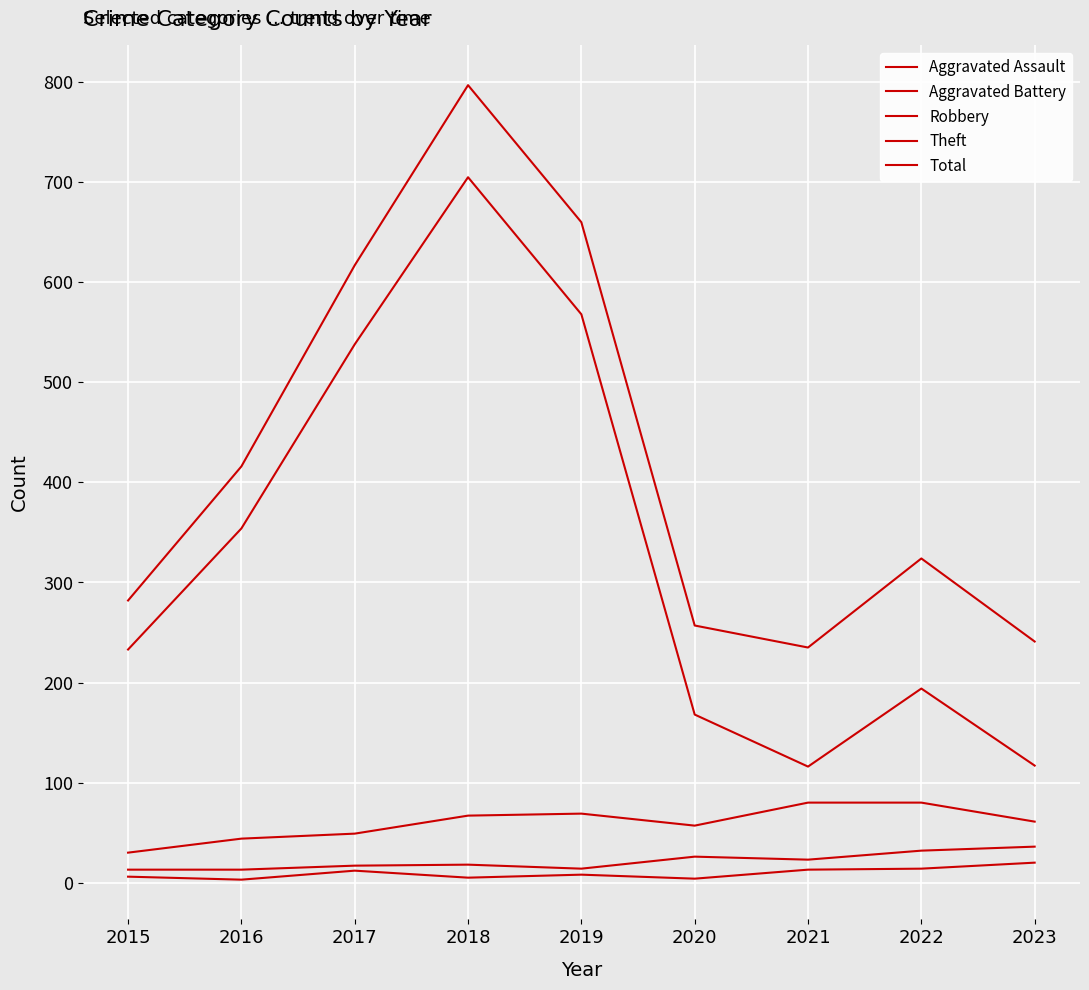

Does the chart display data point markers on the line(s)?

No